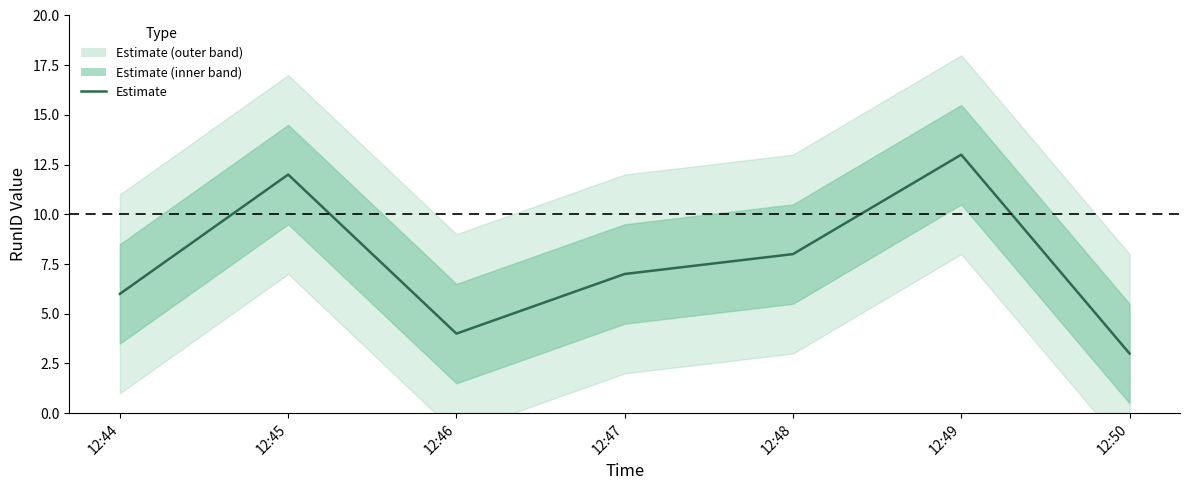

Read the value at 12:50.

3